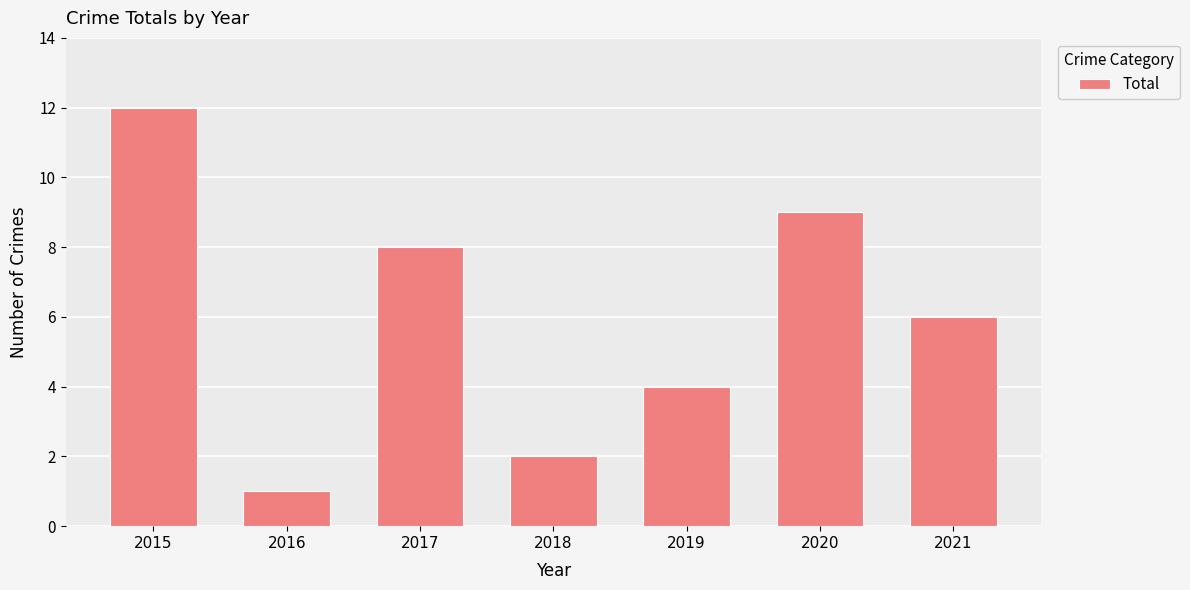

Rank the categories by value from lowest to highest.

2016, 2018, 2019, 2021, 2017, 2020, 2015